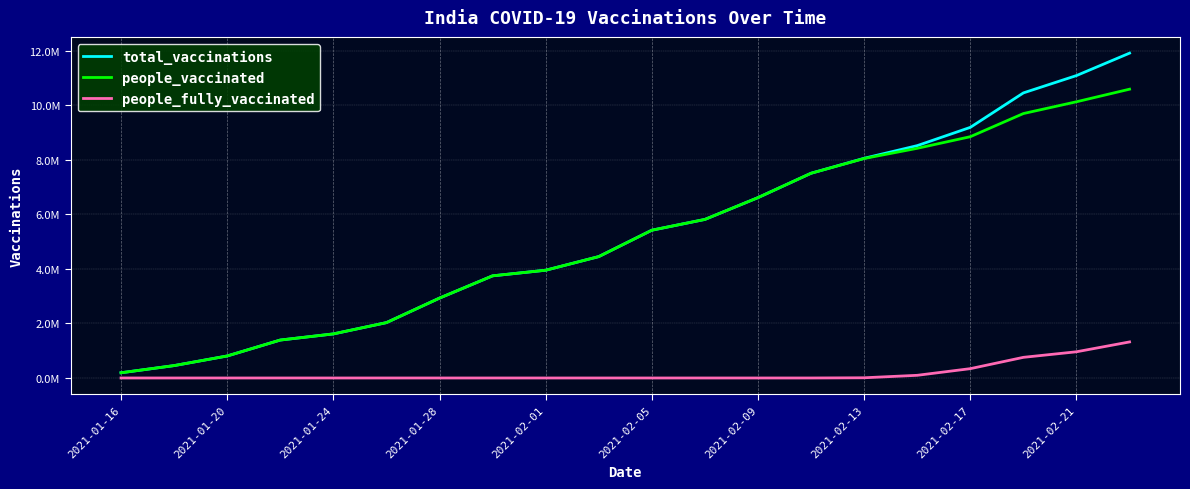

Where is total_vaccinations nearest to the value 6049286?

11